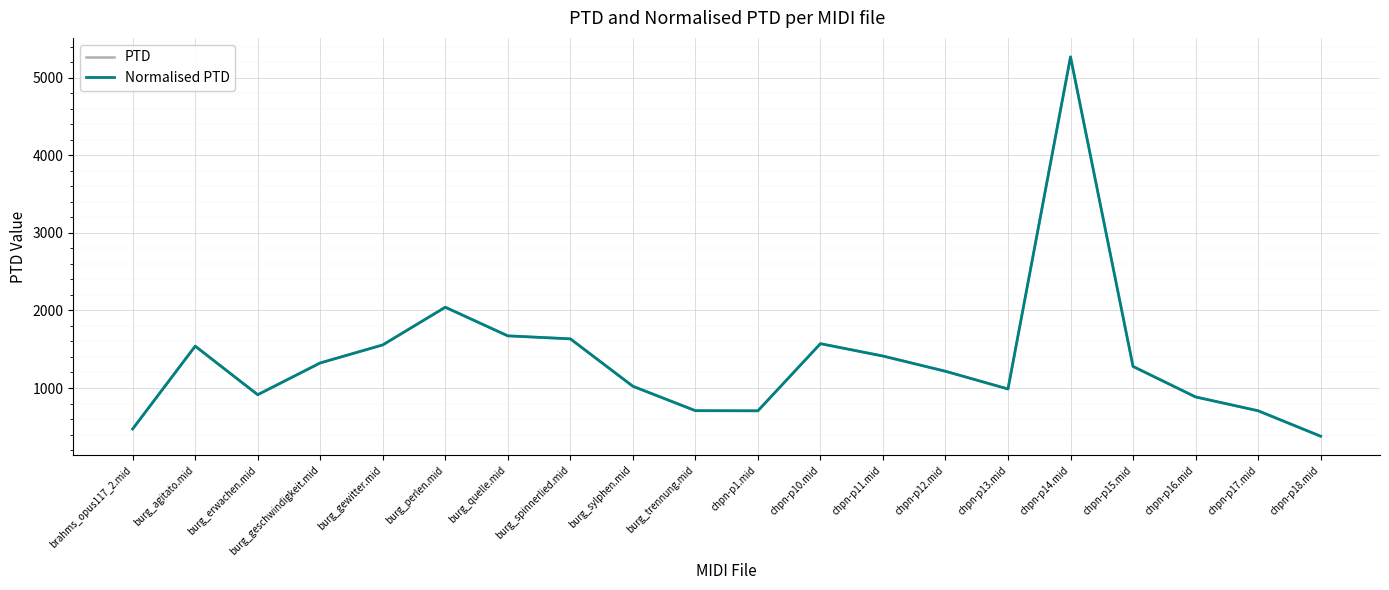

Rank the series at burg_erwachen.mid from highest to lowest value.

PTD, Normalised PTD